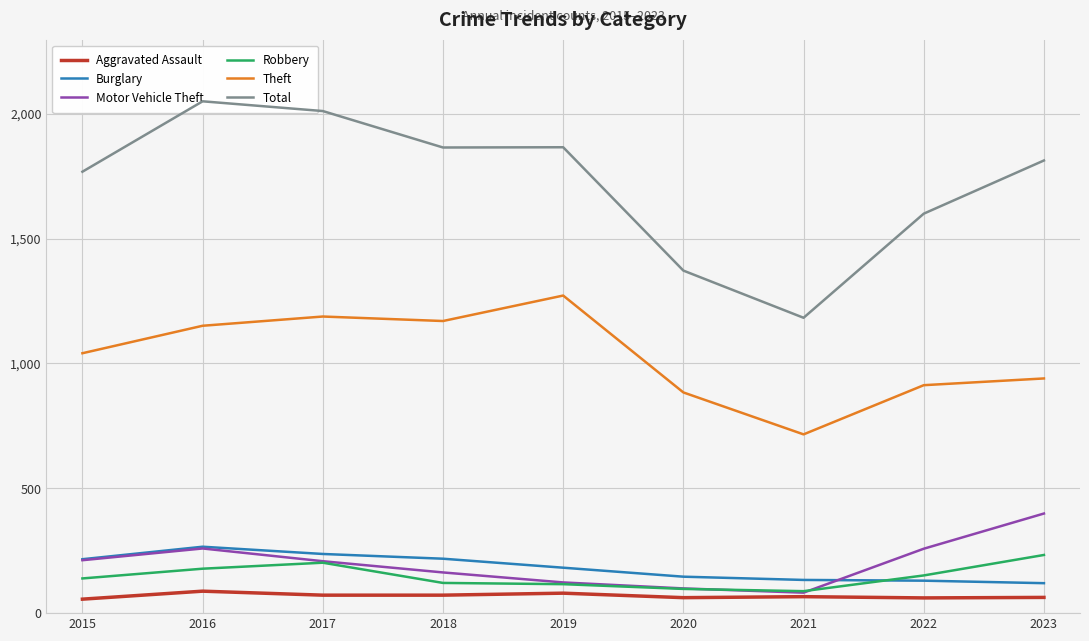

How many lines are shown in the chart?

6